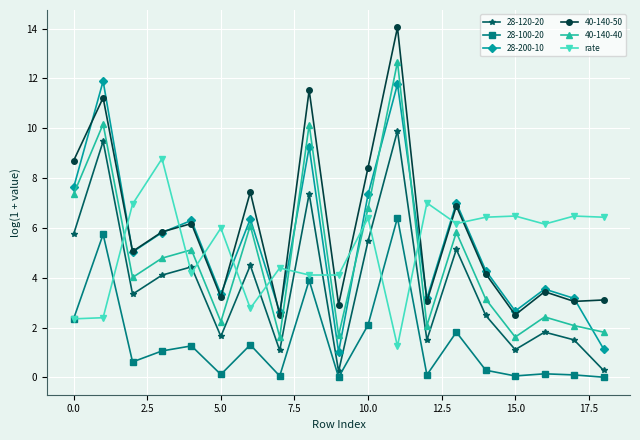

True or false: 40-140-40 and 28-120-20 cross at least once.

False